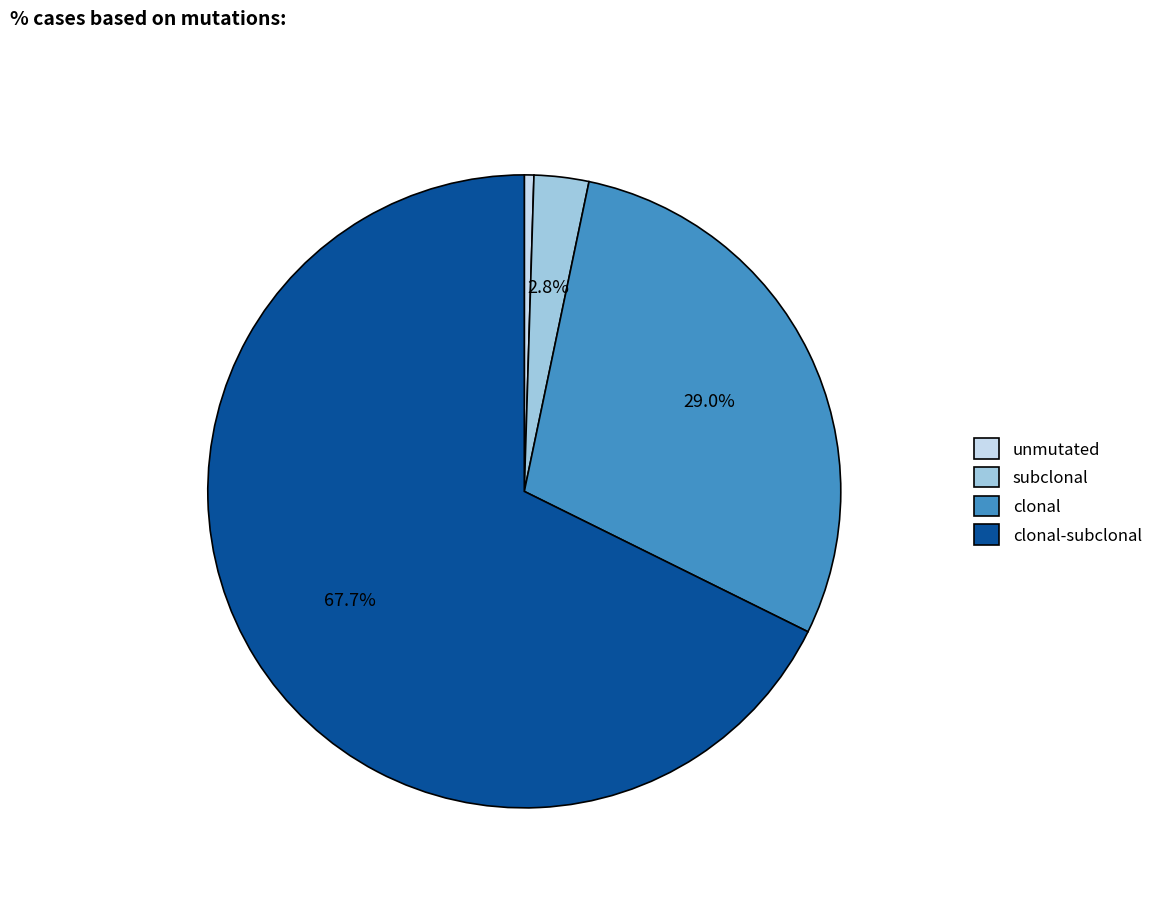

What is the smallest slice in the pie chart?

unmutated